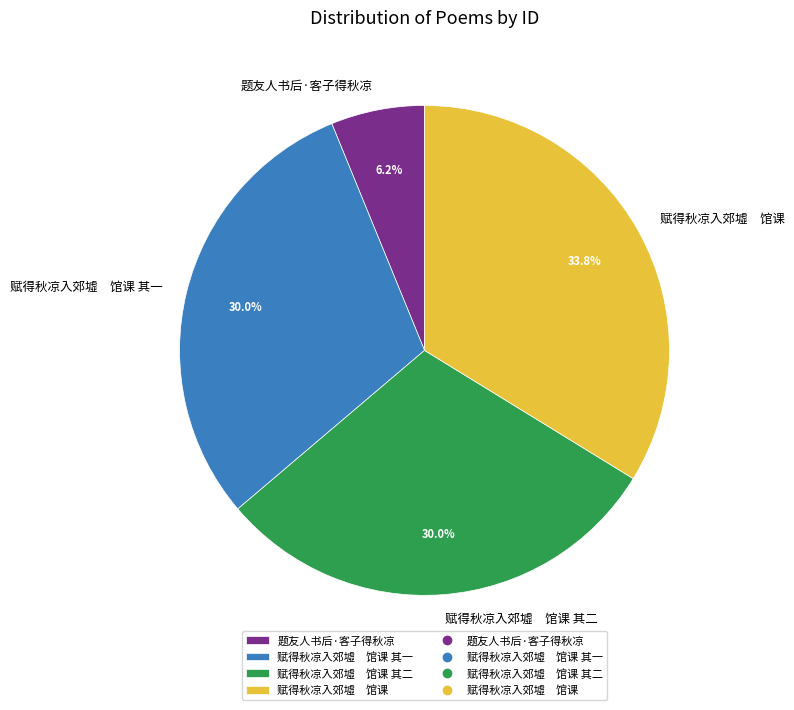

Is there a majority slice in this chart?

No